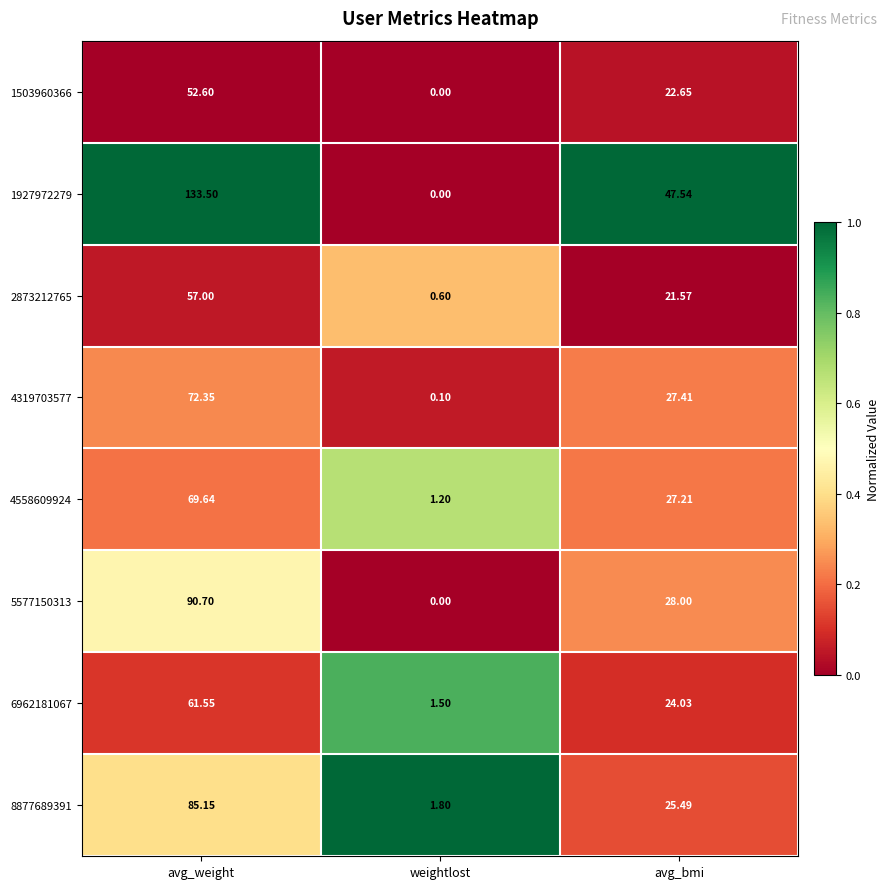

At which category is the sum across all series the highest?

avg_weight